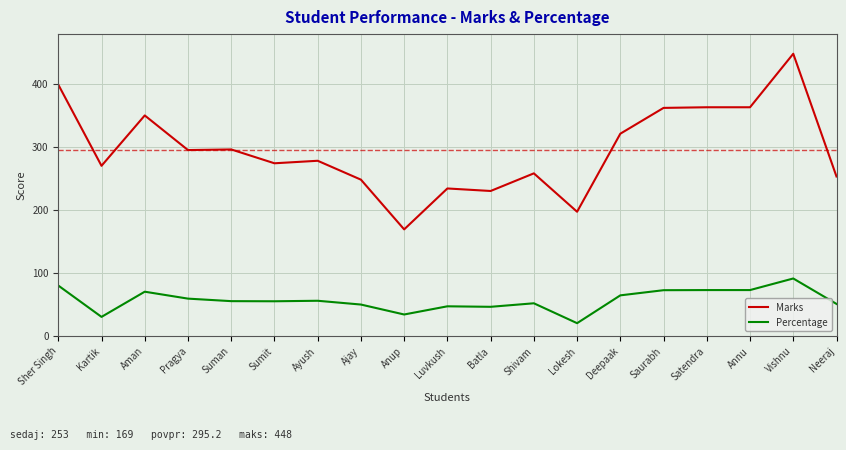

What is the difference between the highest and lowest values at Deepaak?

256.8